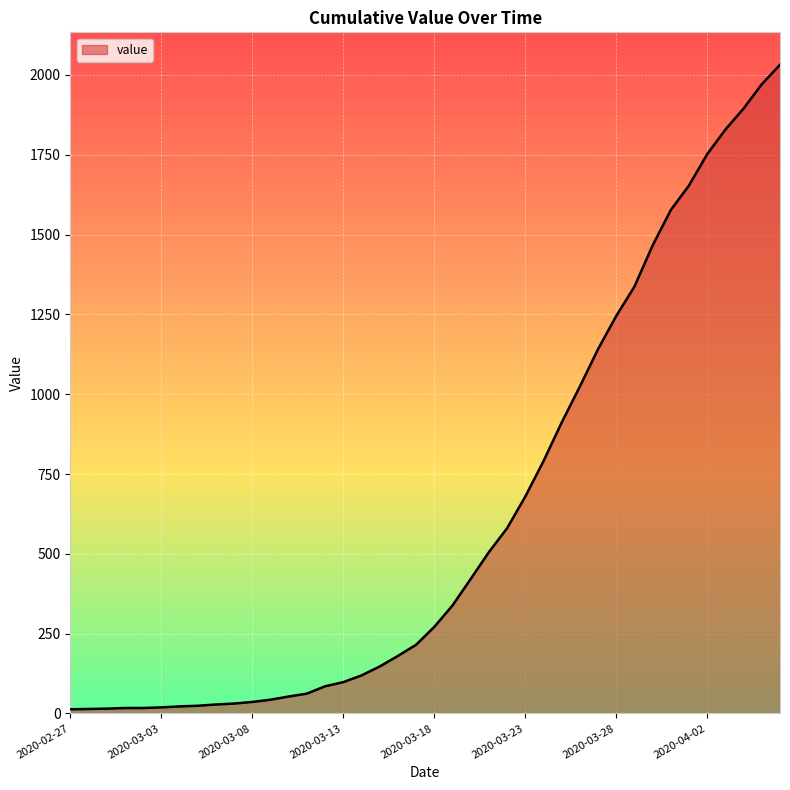

What is the maximum value shown in the chart?

2032